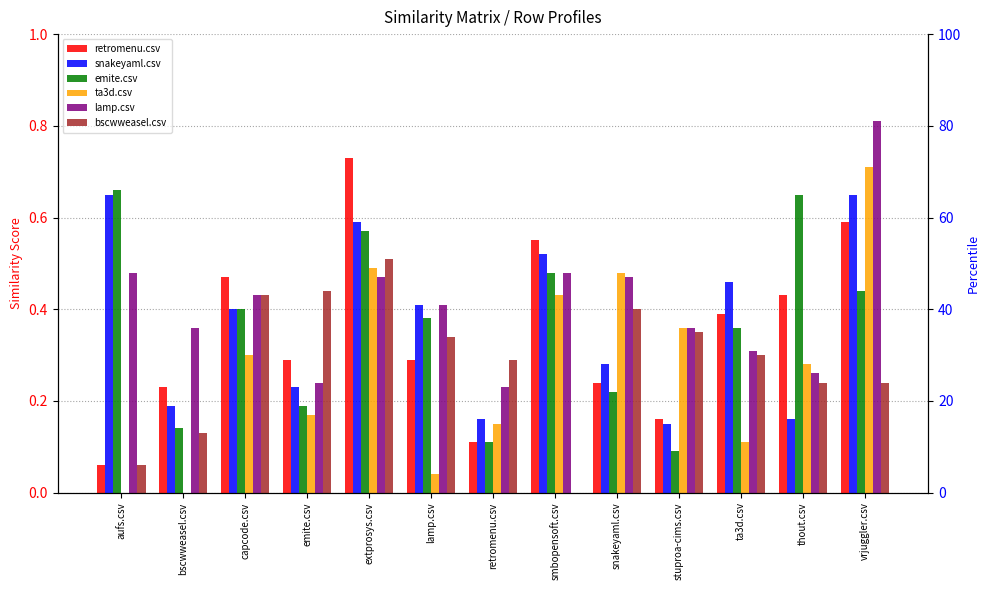

What position from the left is thout.csv?

12